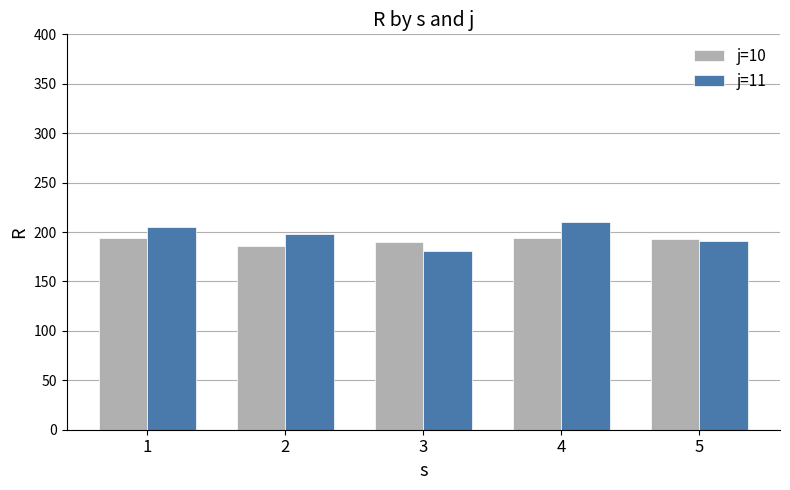

At which label is j=11 closest to 195?

2